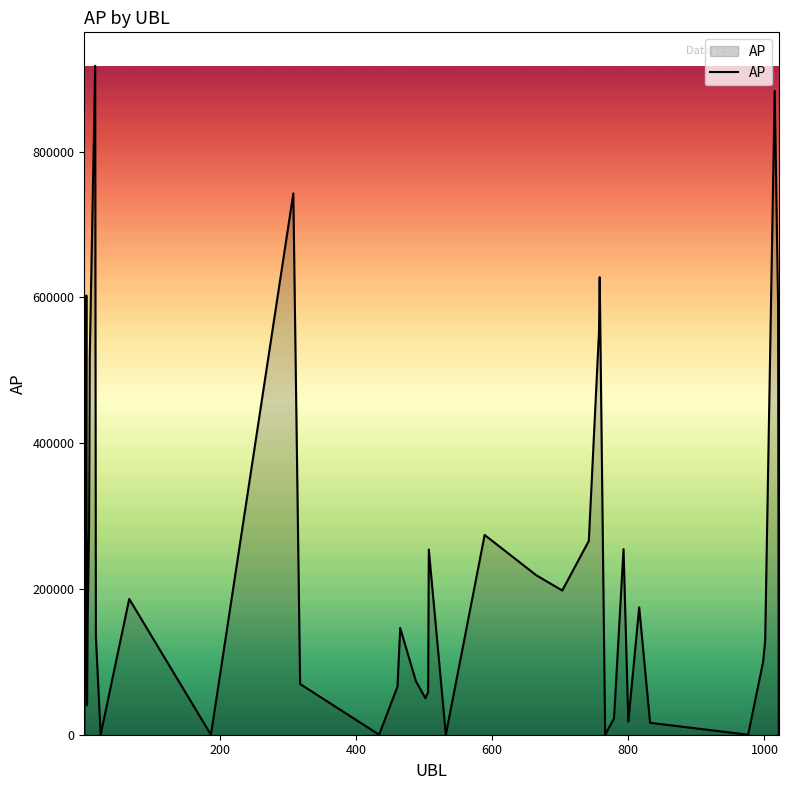

What is the maximum value shown in the chart?

917967